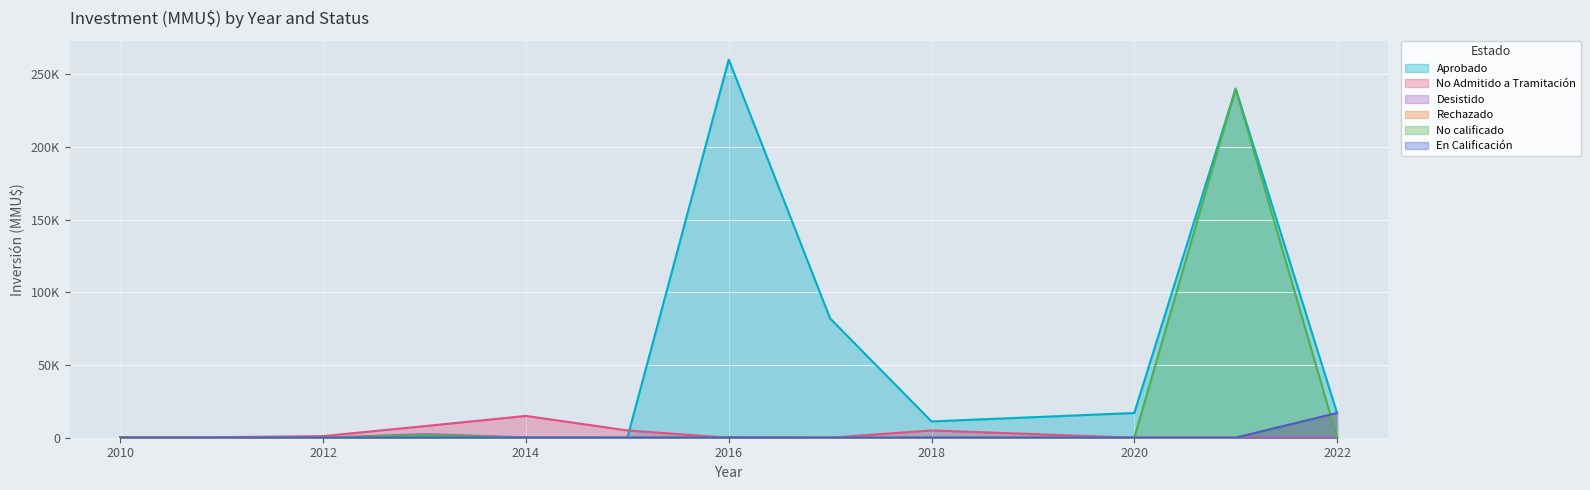

At 2011, list the series in order from largest to smallest.

No Admitido a Tramitación, Aprobado, Desistido, Rechazado, No calificado, En Calificación